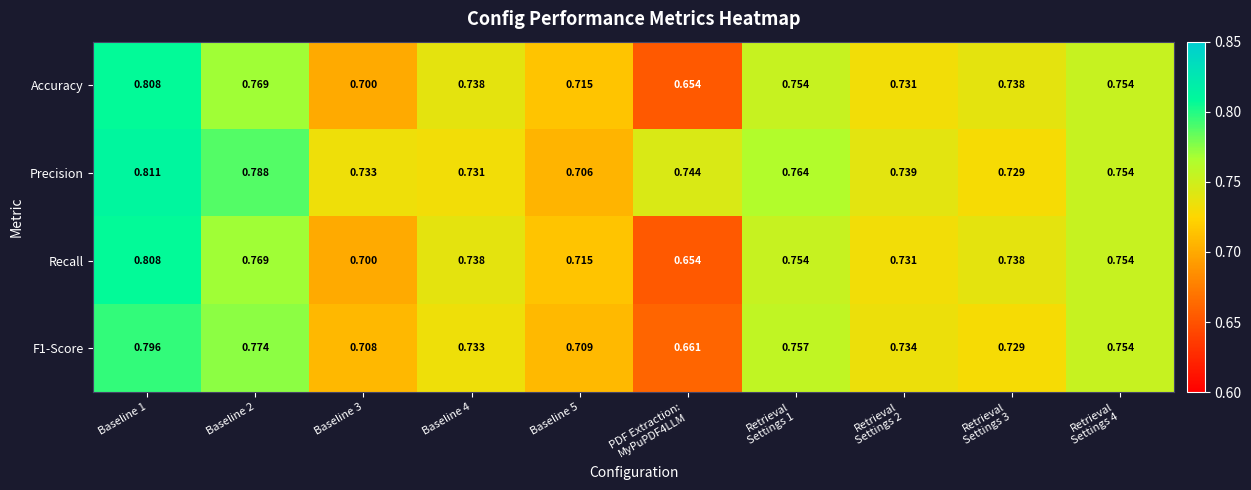

Which series has the largest total across all categories?

Precision